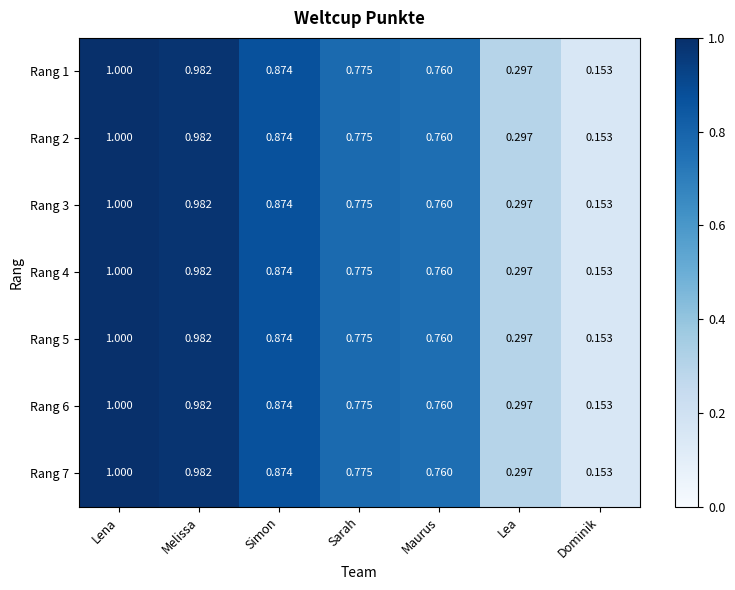

At which category is the sum across all series the highest?

Lena